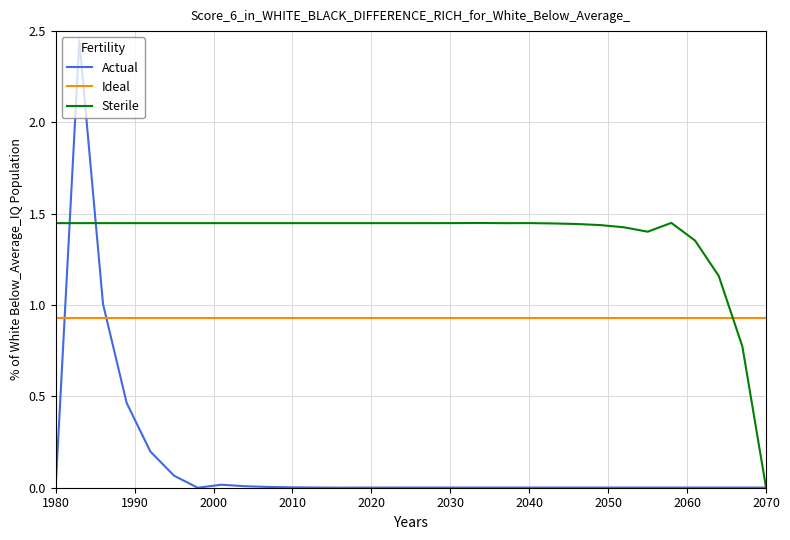

How many times do Actual and Ideal cross each other?

2